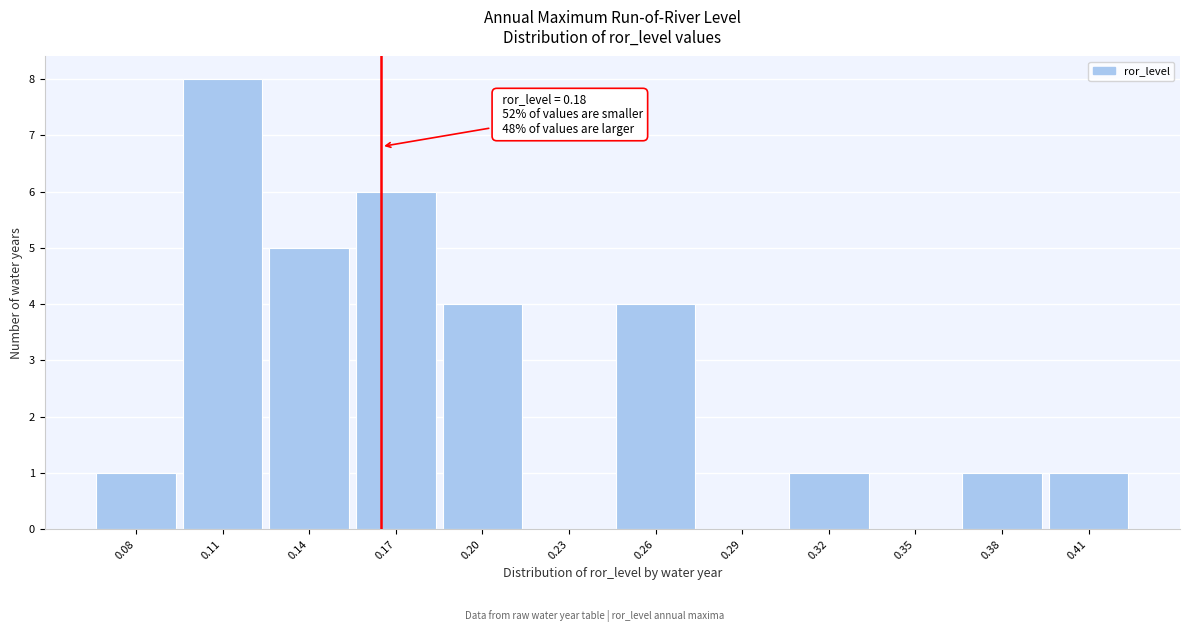

Reading left to right, extract all data points from this chart.

0.08=1	0.11=8	0.14=5	0.17=6	0.20=4	0.23=0	0.26=4	0.29=0	0.32=1	0.35=0	0.38=1	0.41=1